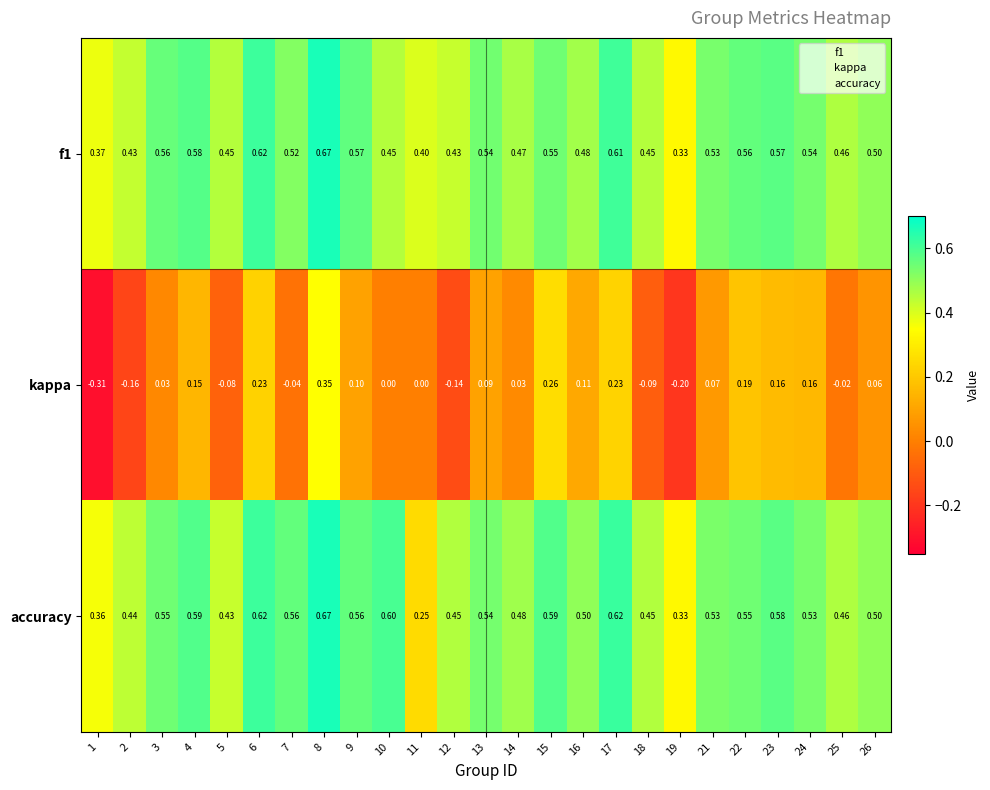

Which series changed the most between 8 and 24?

kappa